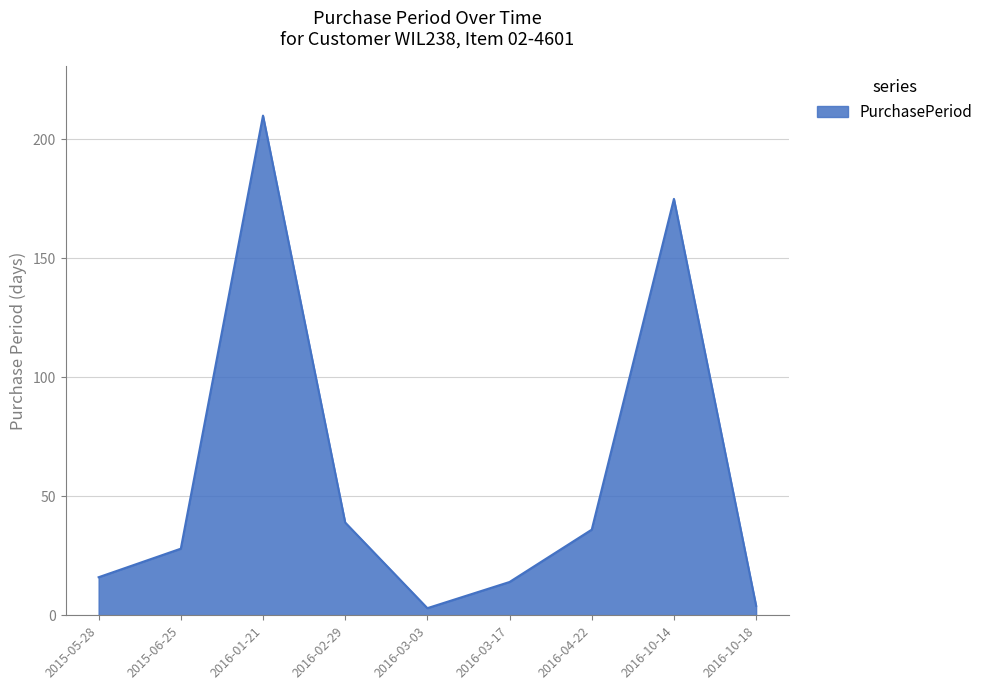

What is the change in value from 2015-05-28 to 2016-10-14?

+159